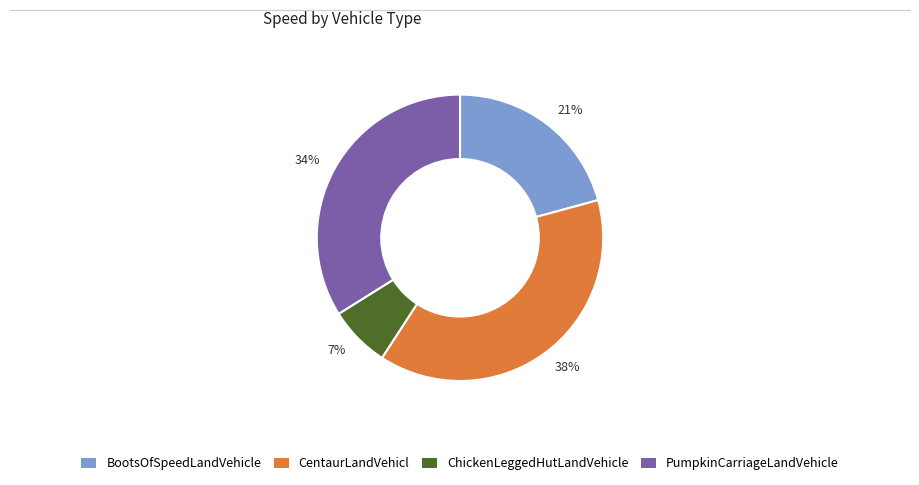

What percentage is the 7% slice, to the nearest percent?

7%